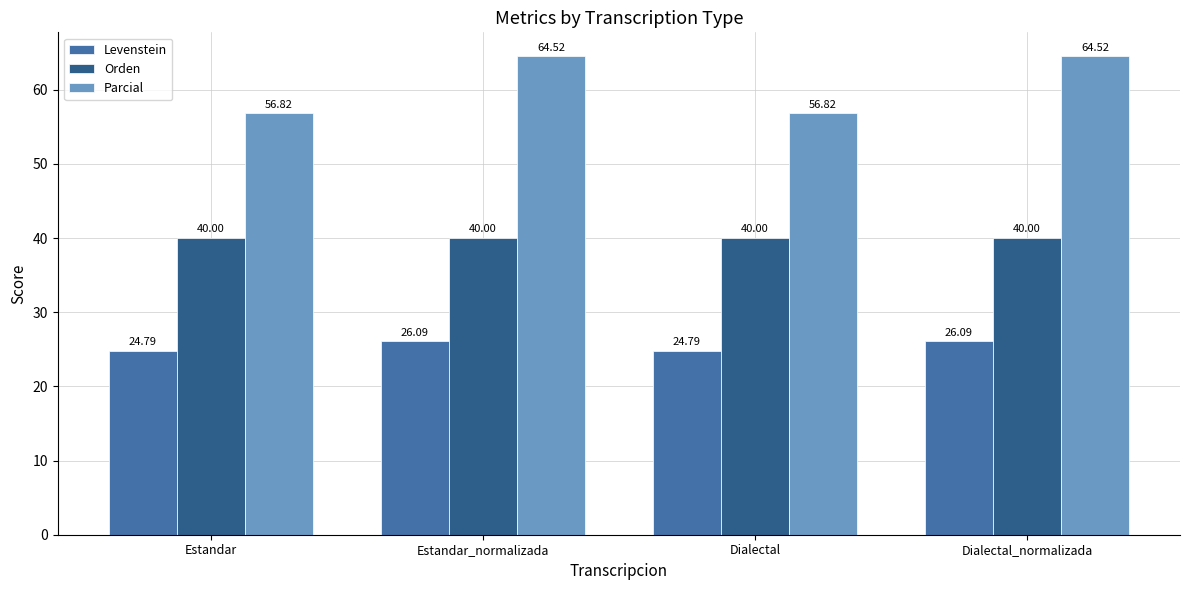

What is the label of the 1st bar from the right?

Dialectal_normalizada